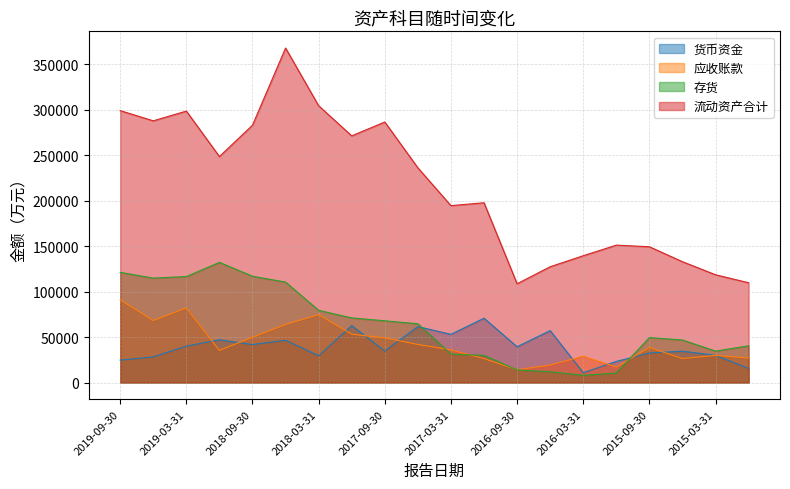

True or false: 货币资金 has more than 1 interior local peaks.

True